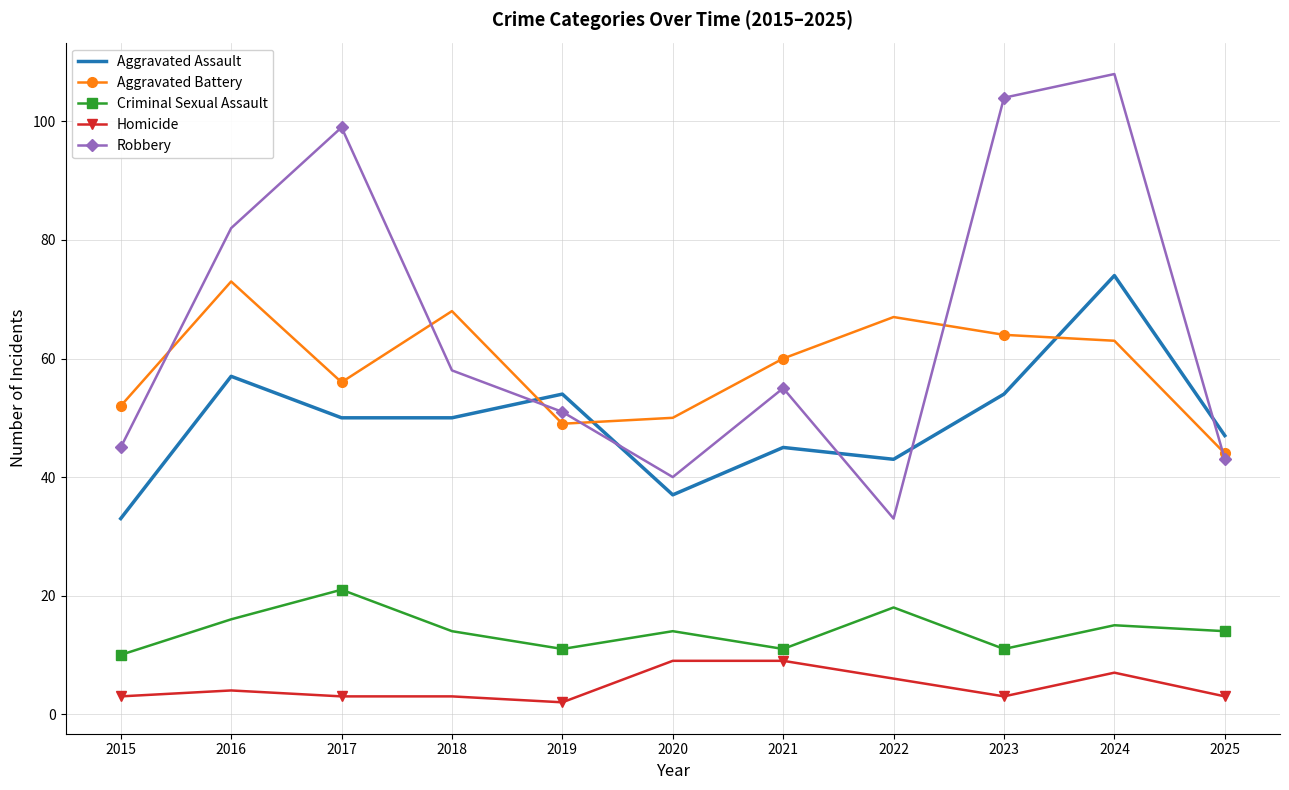

Reading right to left, transcribe all the data shown in this chart.

Aggravated Assault: 2025=47	2024=74	2023=54	2022=43	2021=45	2020=37	2019=54	2018=50	2017=50	2016=57	2015=33
Aggravated Battery: 2025=44	2024=63	2023=64	2022=67	2021=60	2020=50	2019=49	2018=68	2017=56	2016=73	2015=52
Criminal Sexual Assault: 2025=14	2024=15	2023=11	2022=18	2021=11	2020=14	2019=11	2018=14	2017=21	2016=16	2015=10
Homicide: 2025=3	2024=7	2023=3	2022=6	2021=9	2020=9	2019=2	2018=3	2017=3	2016=4	2015=3
Robbery: 2025=43	2024=108	2023=104	2022=33	2021=55	2020=40	2019=51	2018=58	2017=99	2016=82	2015=45